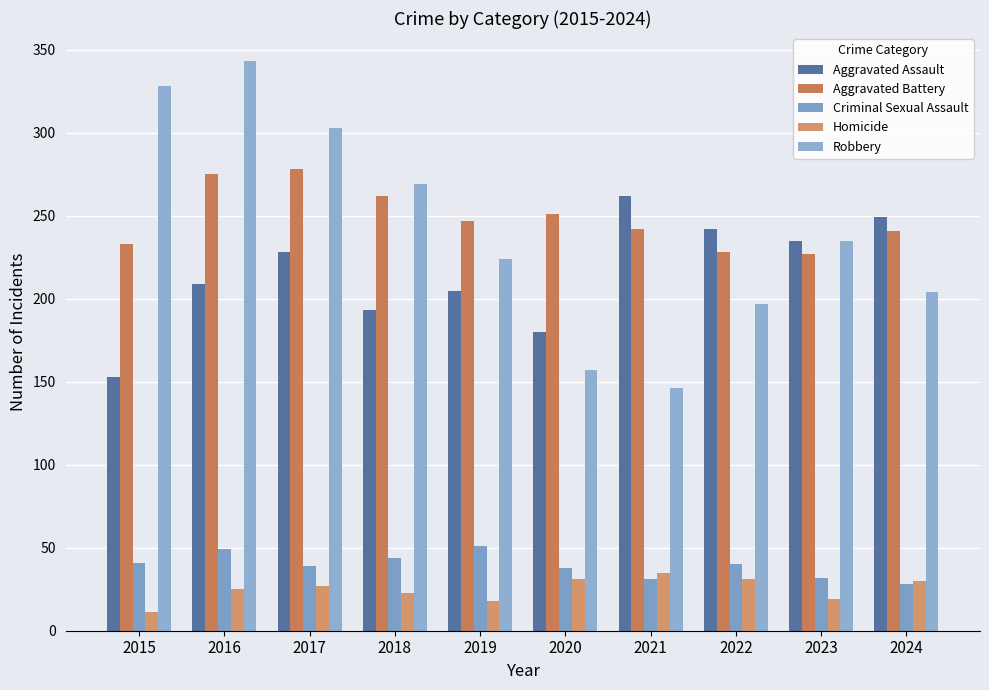

What is the maximum value shown in the chart?

343